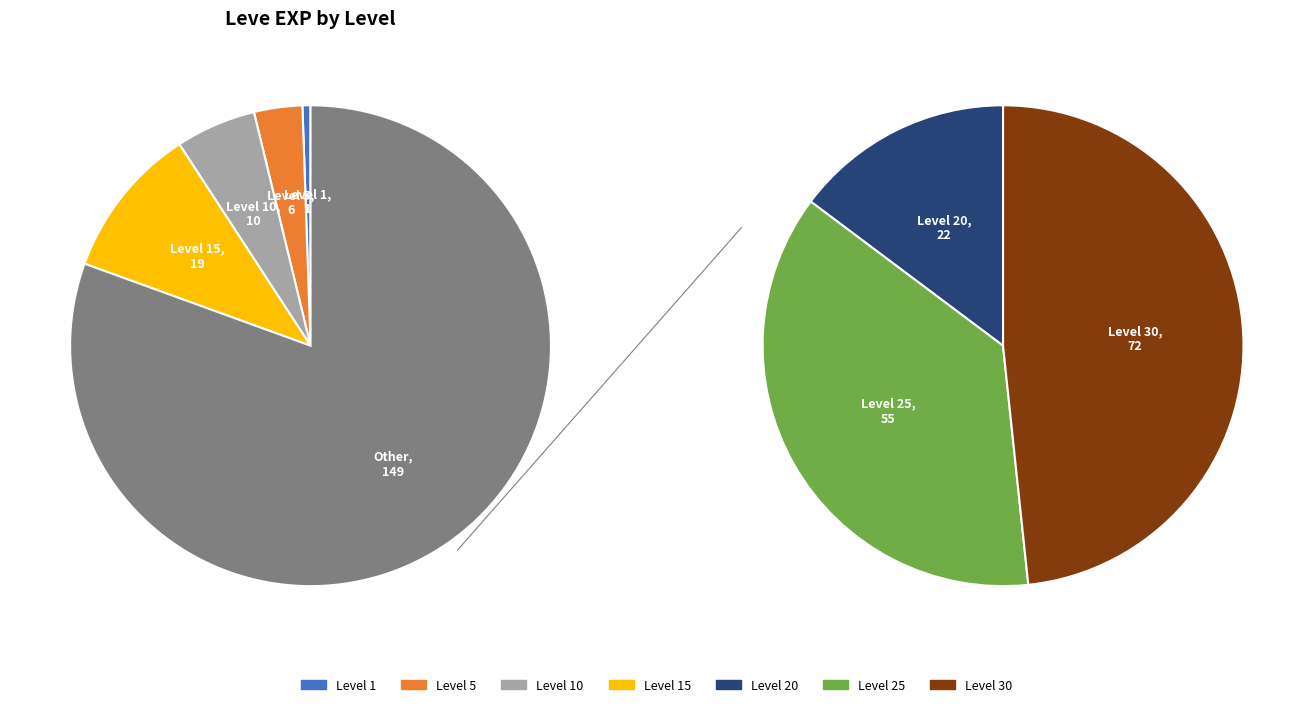

How many segments does this pie chart have?

7